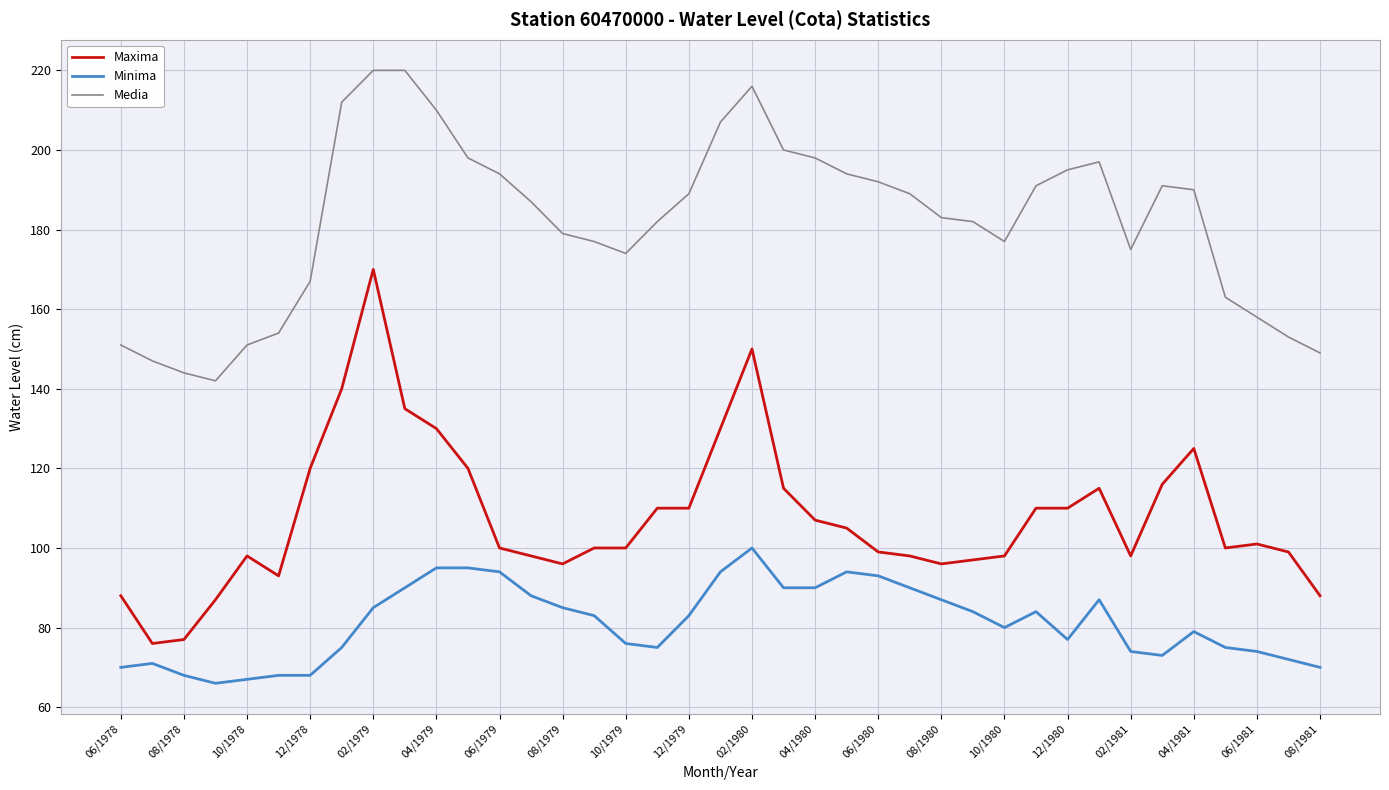

Reading right to left, extract all data points from this chart.

Maxima: 88	99	101	100	125	116	98	115	110	110	98	97	96	98	99	105	107	115	150	130	110	110	100	100	96	98	100	120	130	135	170	140	120	93	98	87	77	76	88
Minima: 70	72	74	75	79	73	74	87	77	84	80	84	87	90	93	94	90	90	100	94	83	75	76	83	85	88	94	95	95	90	85	75	68	68	67	66	68	71	70
Media: 149	153	158	163	190	191	175	197	195	191	177	182	183	189	192	194	198	200	216	207	189	182	174	177	179	187	194	198	210	220	220	212	167	154	151	142	144	147	151